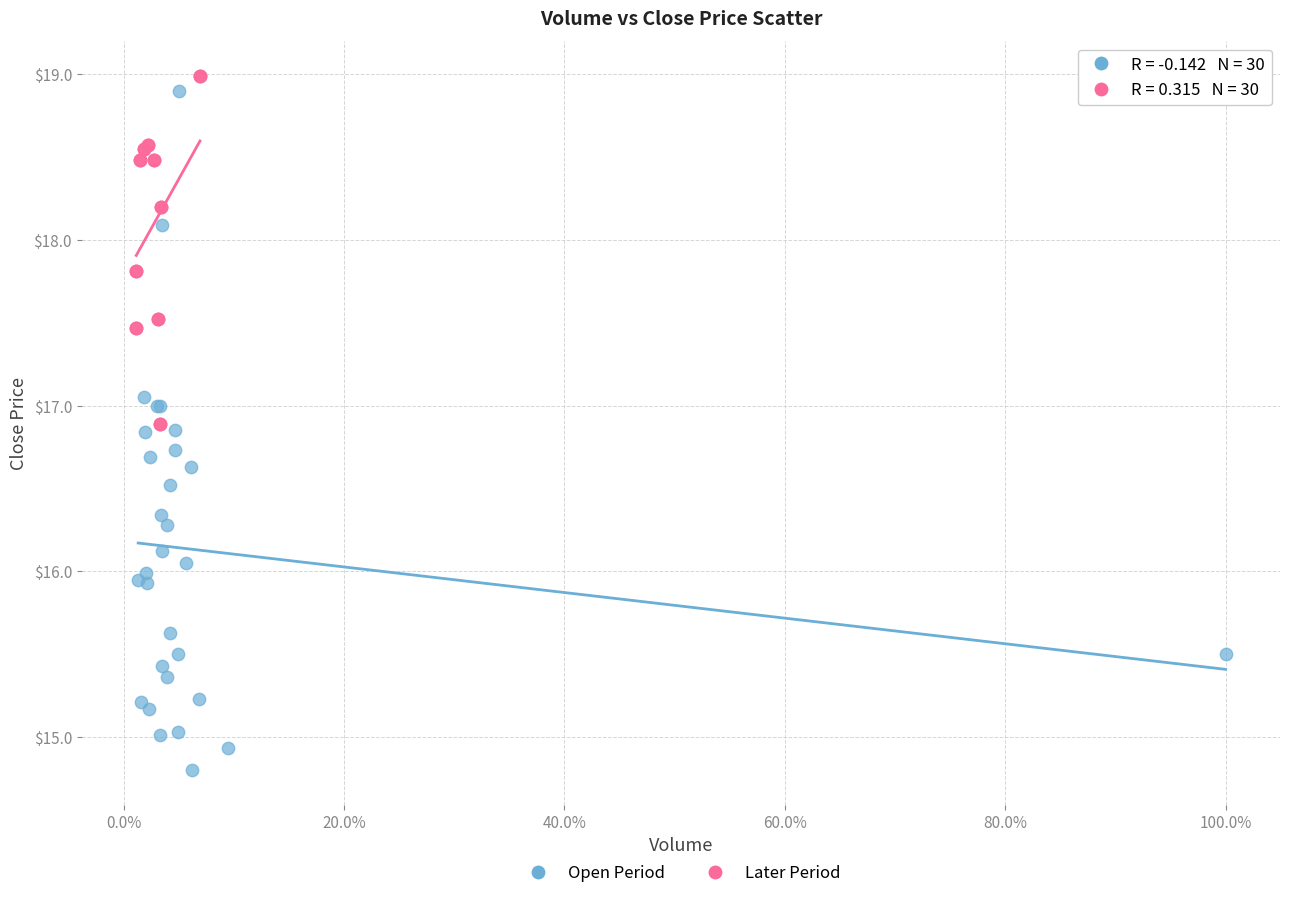

Which series has the widest spread of Y values?

Open Period